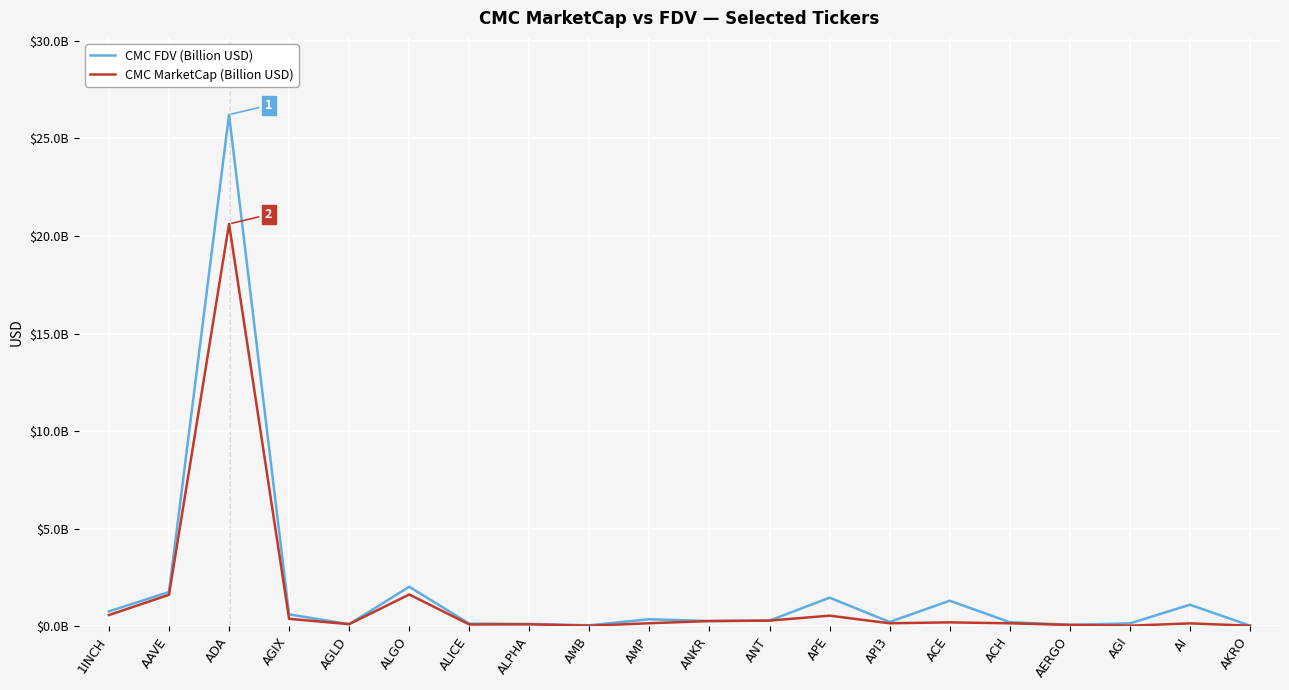

Which category has the lowest value in the CMC MarketCap (Billion USD) series?

AMB